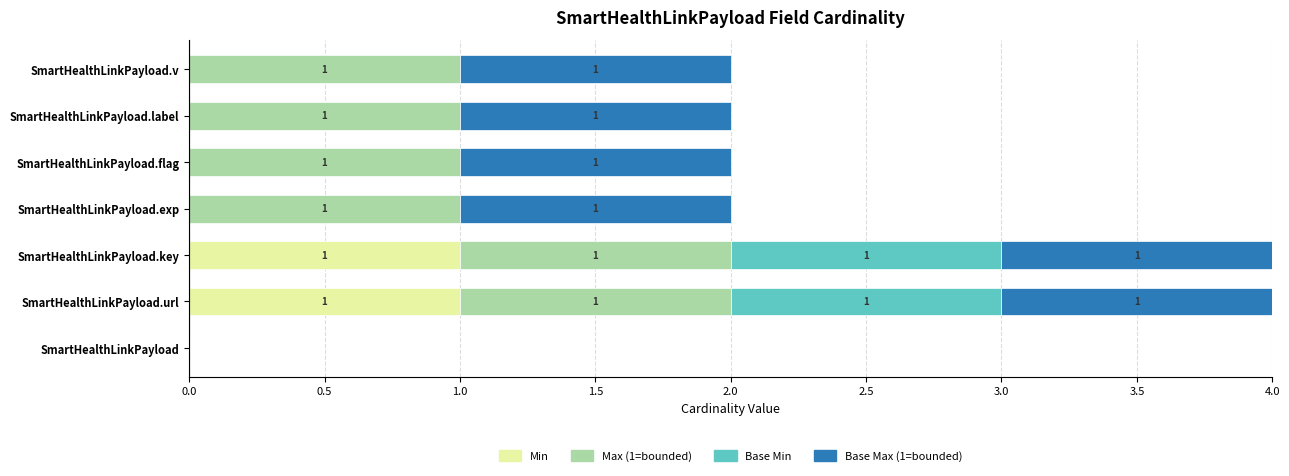

True or false: Min has a value of 1 at SmartHealthLinkPayload.key.

True